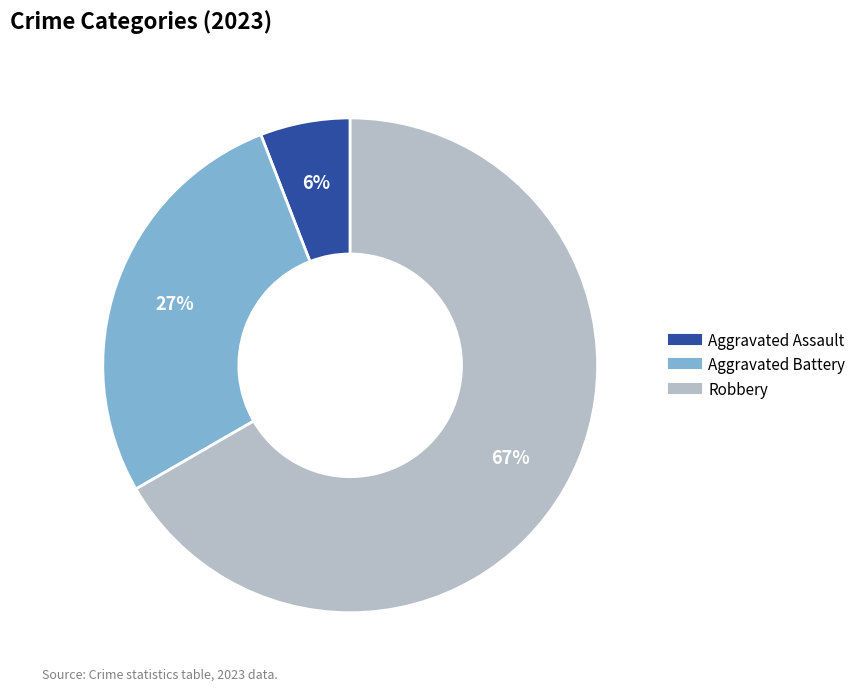

Is there a majority slice in this chart?

Yes